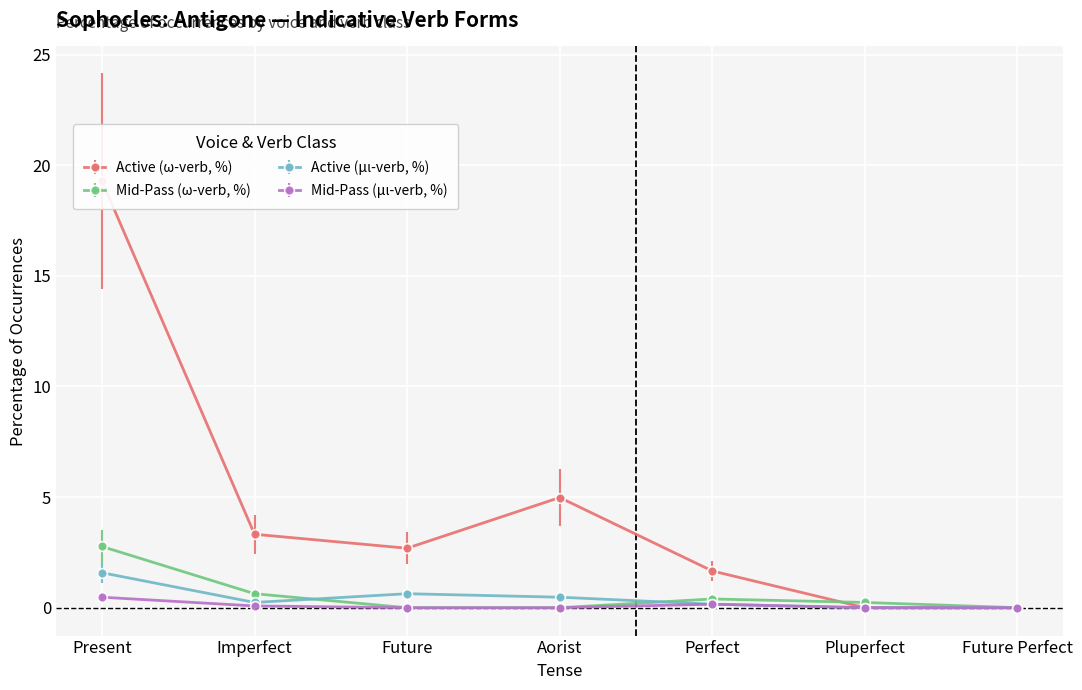

What is the highest value of the Mid-Pass (ω-verb, %) series?

2.8